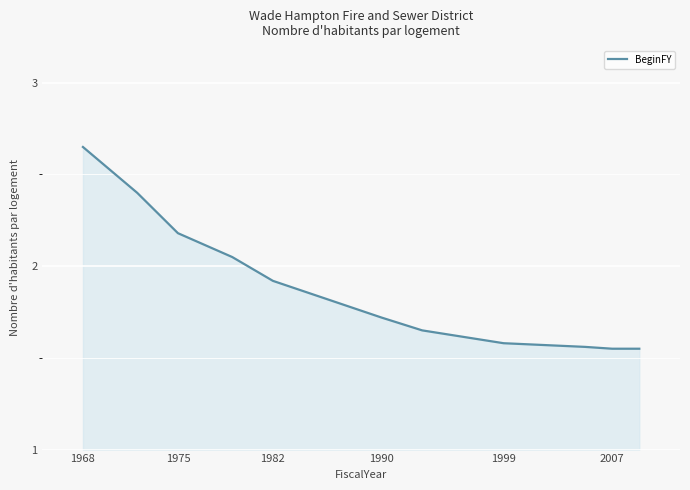

What is the difference between the maximum and minimum values?

1.1